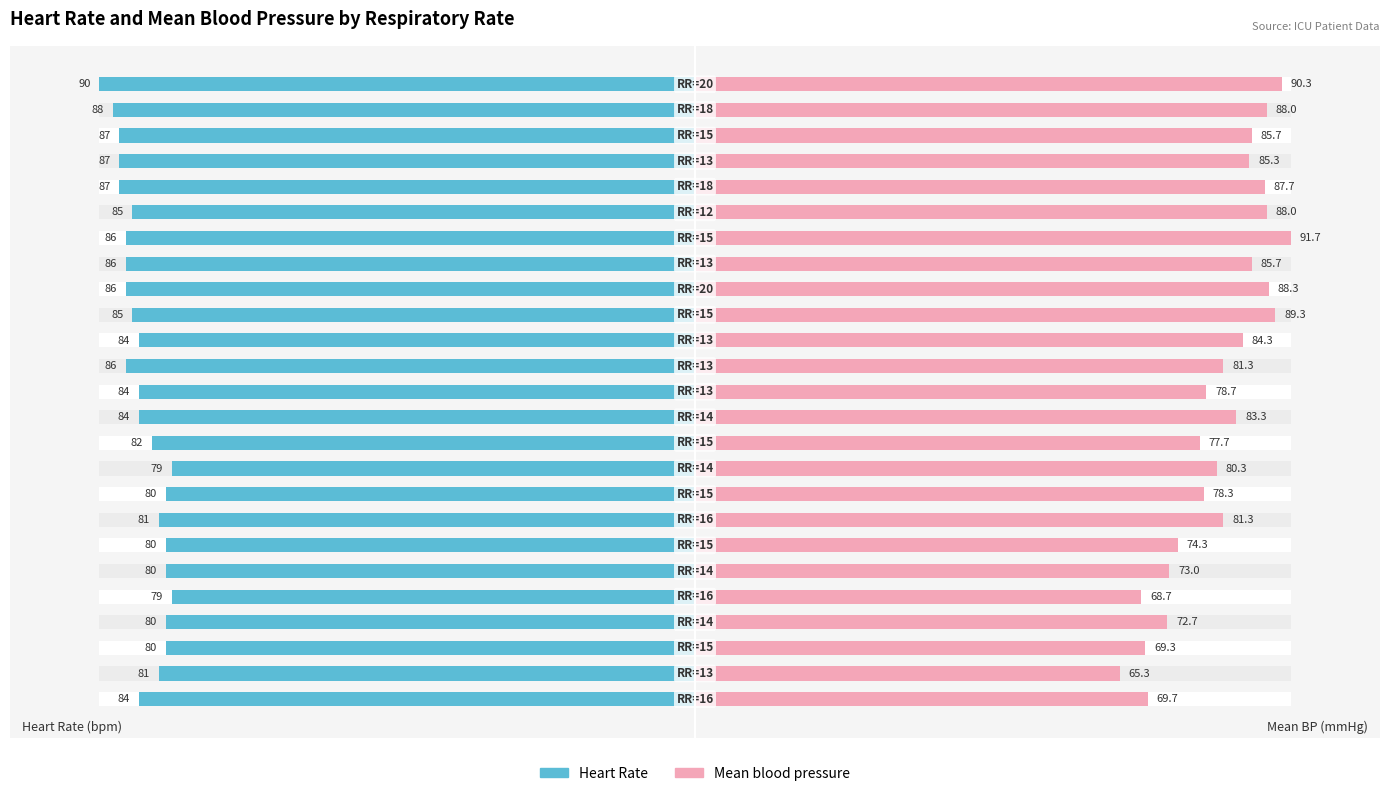

What is the difference between the maximum and second lowest values in the Heart Rate series?

10.0